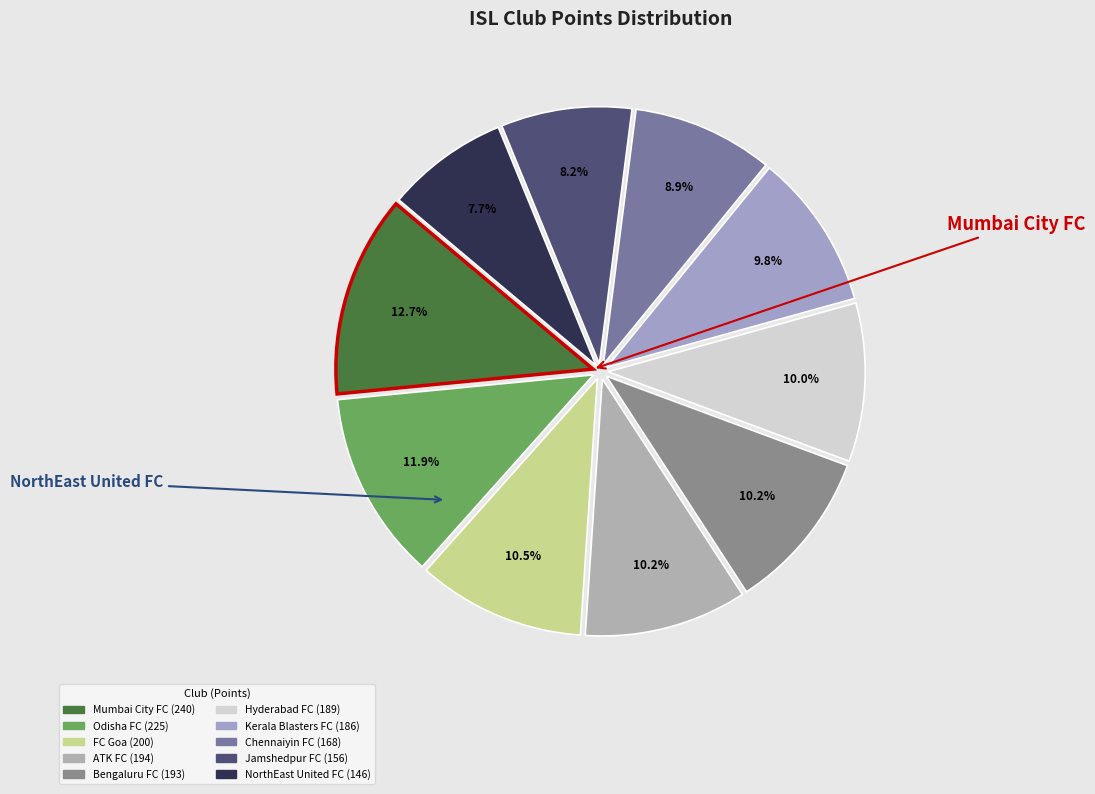

Rank the categories by value from highest to lowest.

Mumbai City FC, Odisha FC, FC Goa, ATK FC, Bengaluru FC, Hyderabad FC, Kerala Blasters FC, Chennaiyin FC, Jamshedpur FC, NorthEast United FC